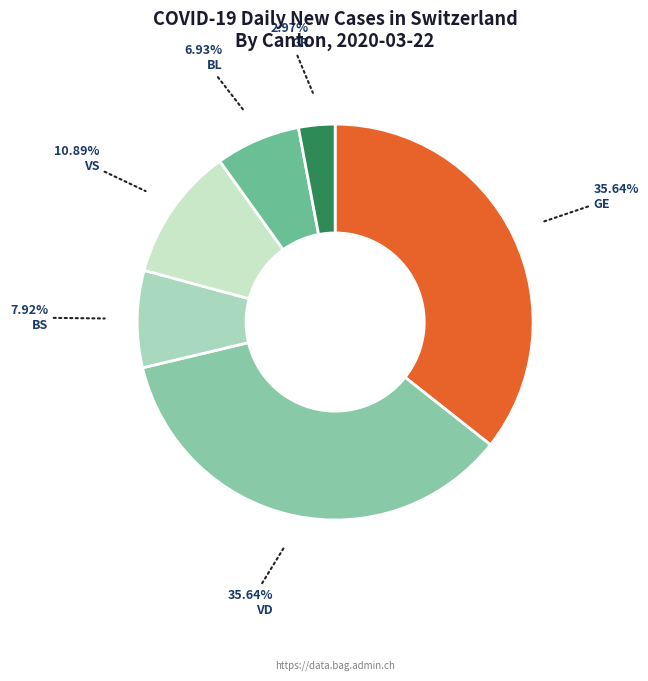

Count the number of slices in the pie.

6